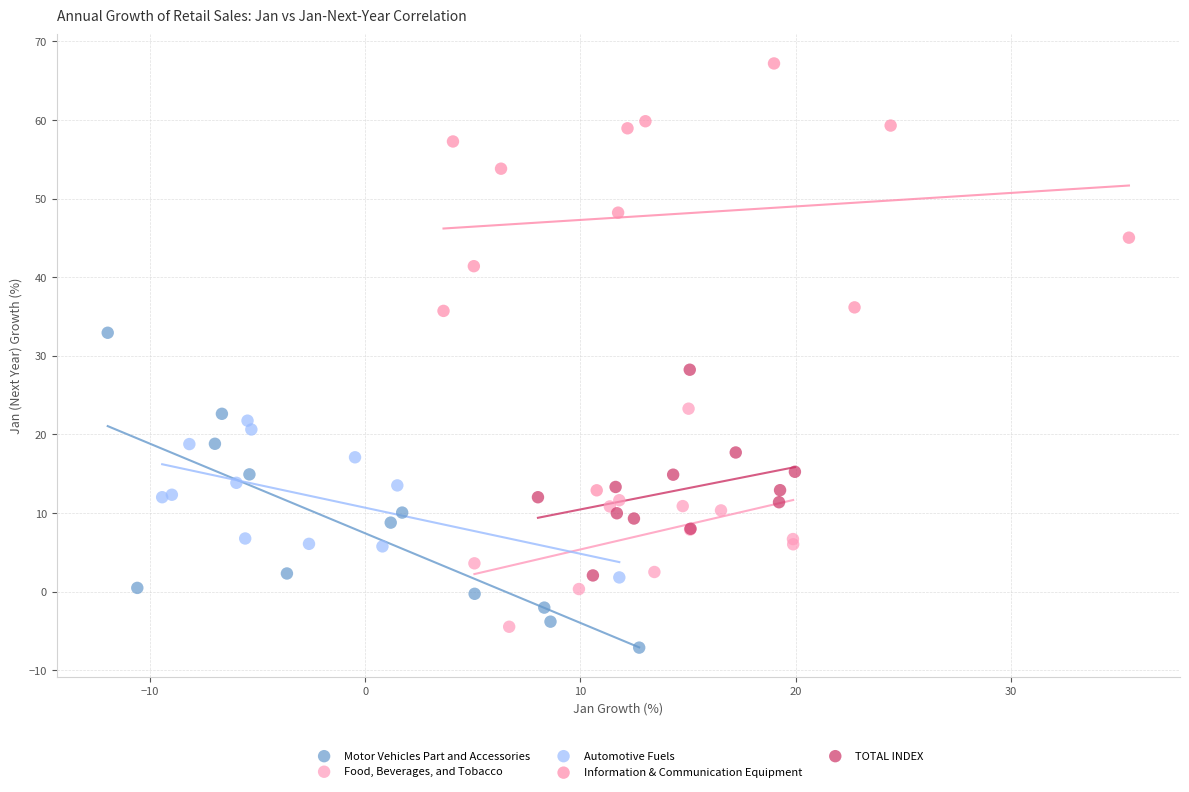

Which series reaches the maximum Y coordinate?

Information & Communication Equipment